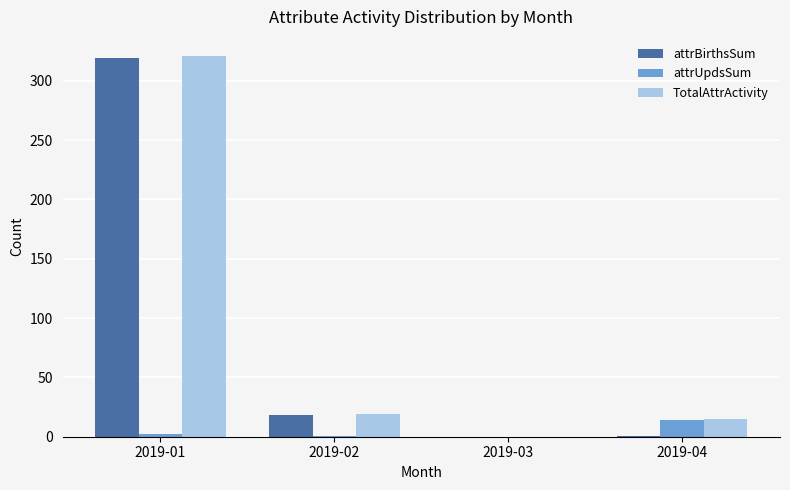

The value of attrBirthsSum at 2019-03 is -196. True or false?

False